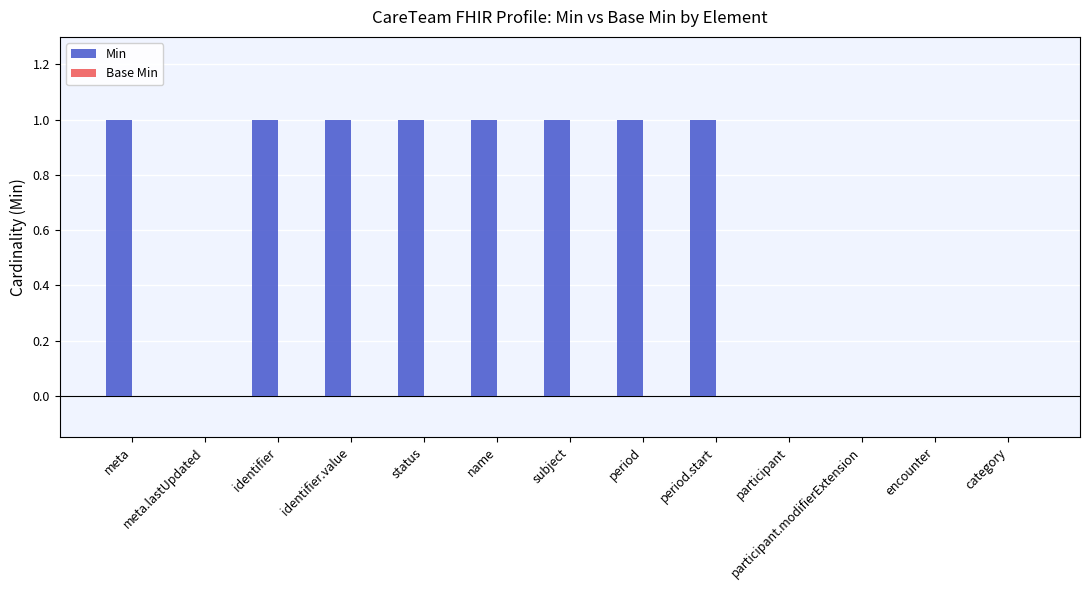

What is the greatest value displayed?

1